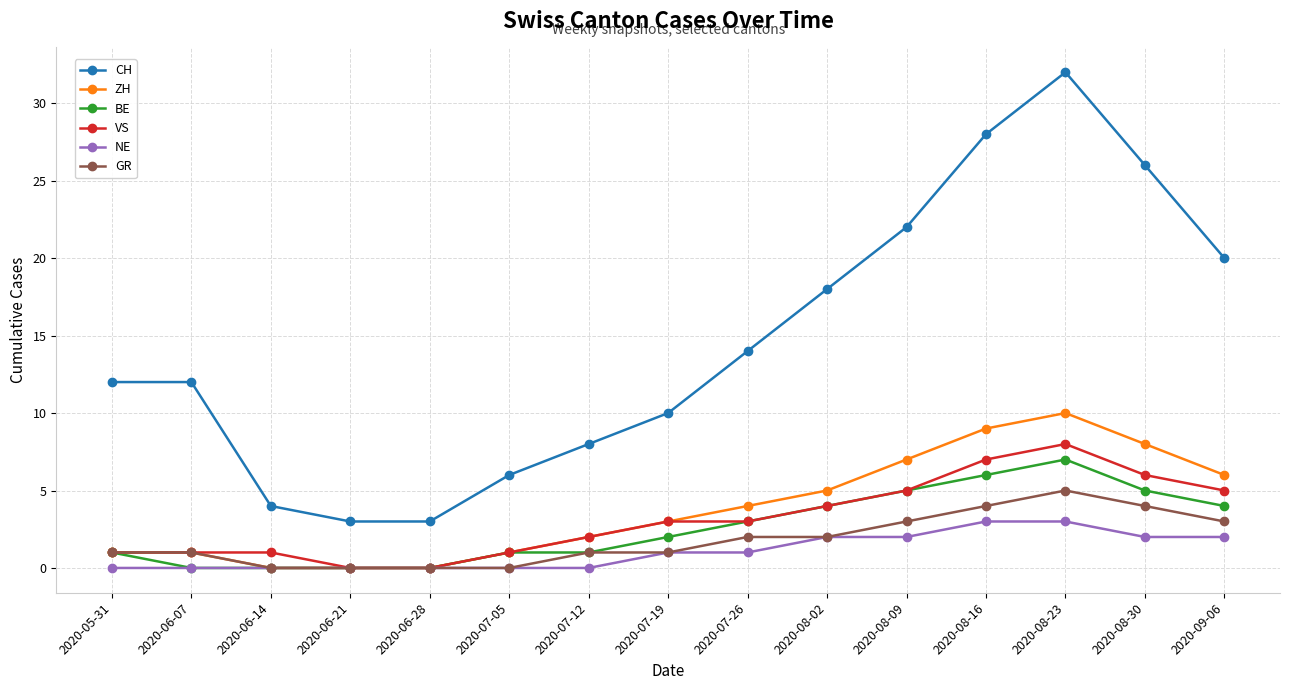

How many categories are shown in the chart?

15